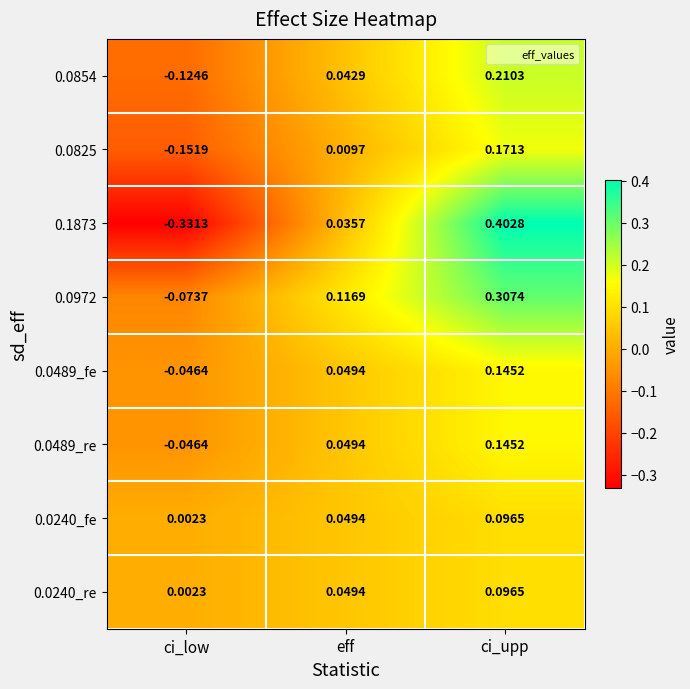

How many values in 0.0854 are below zero?

1